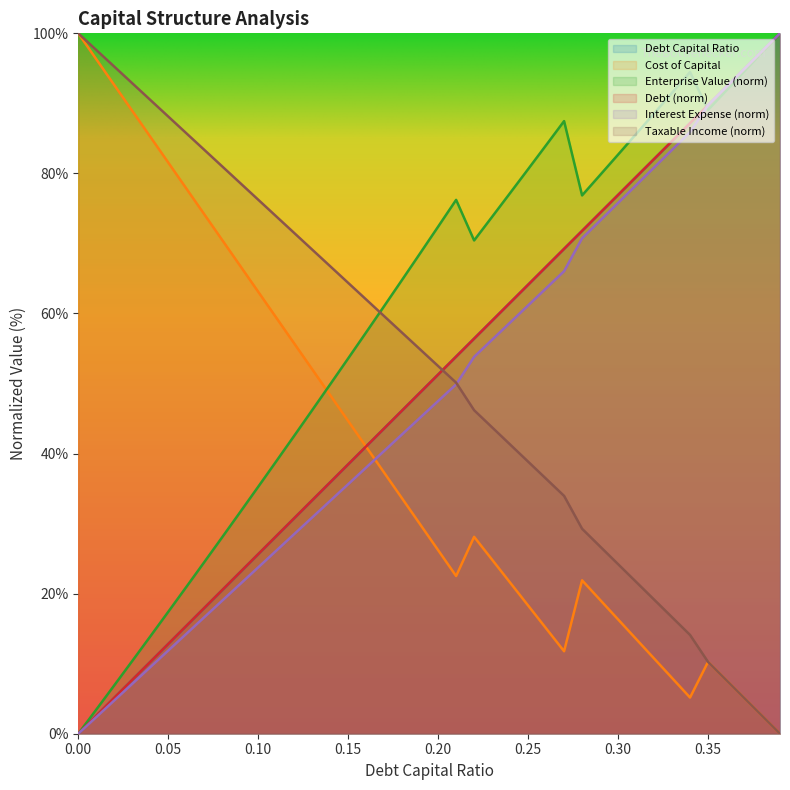

What is the sum of all debt_capital values?

2000.0